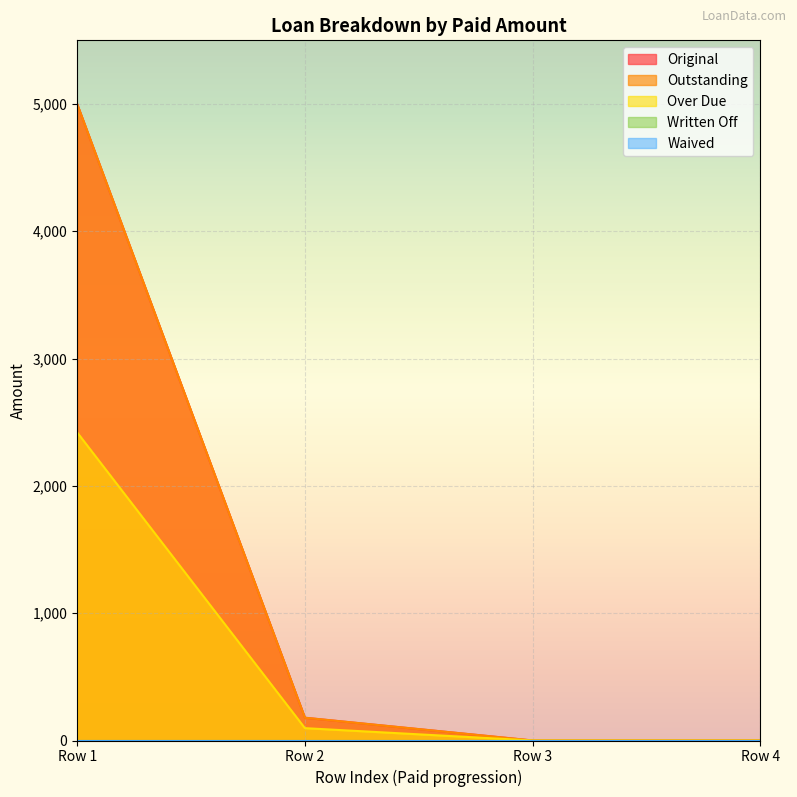

Reading left to right, extract all data points from this chart.

Original: 5000.0	178.9	0.0	0.0
Outstanding: 5000.0	178.9	0.0	0.0
Over Due: 2420.1	97.0	0.0	0.0